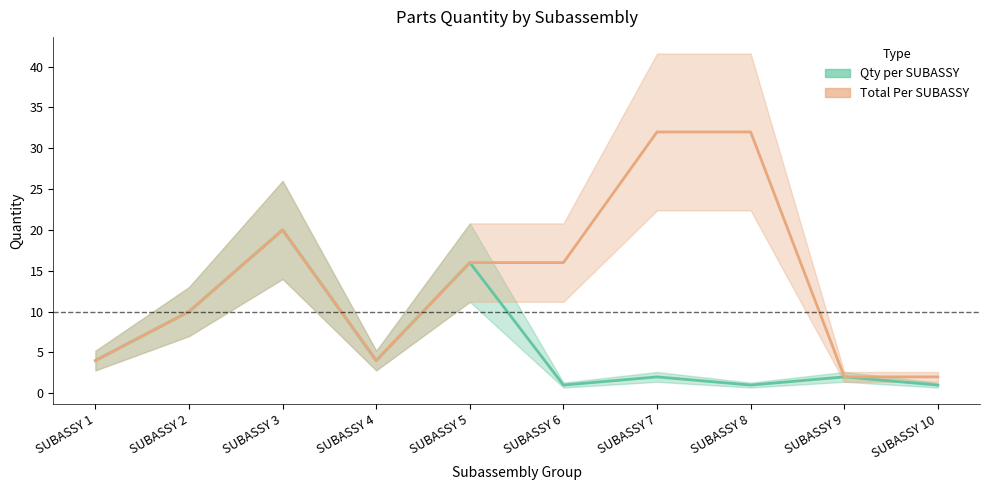

Where is the first local minimum for Qty per SUBASSY?

SUBASSY 4